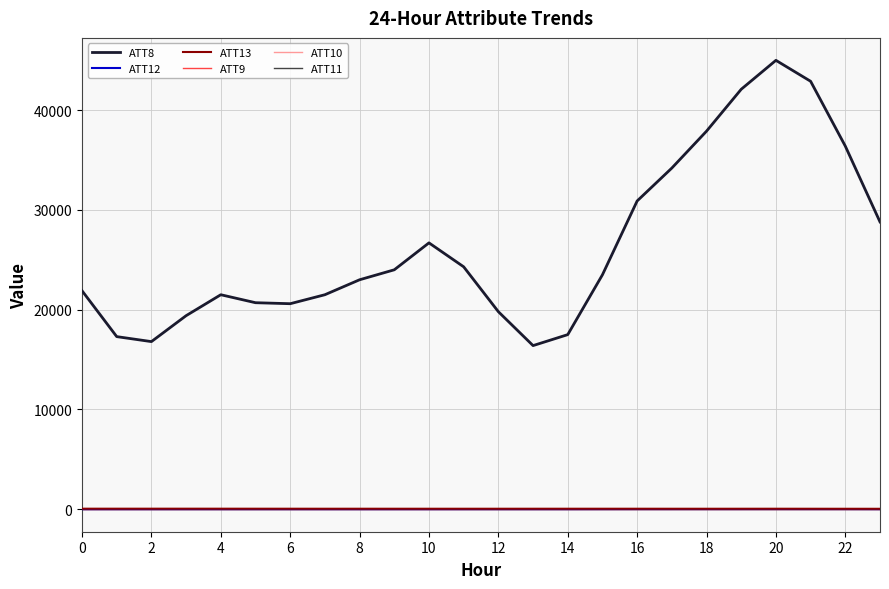

Does the chart have visible grid lines?

Yes